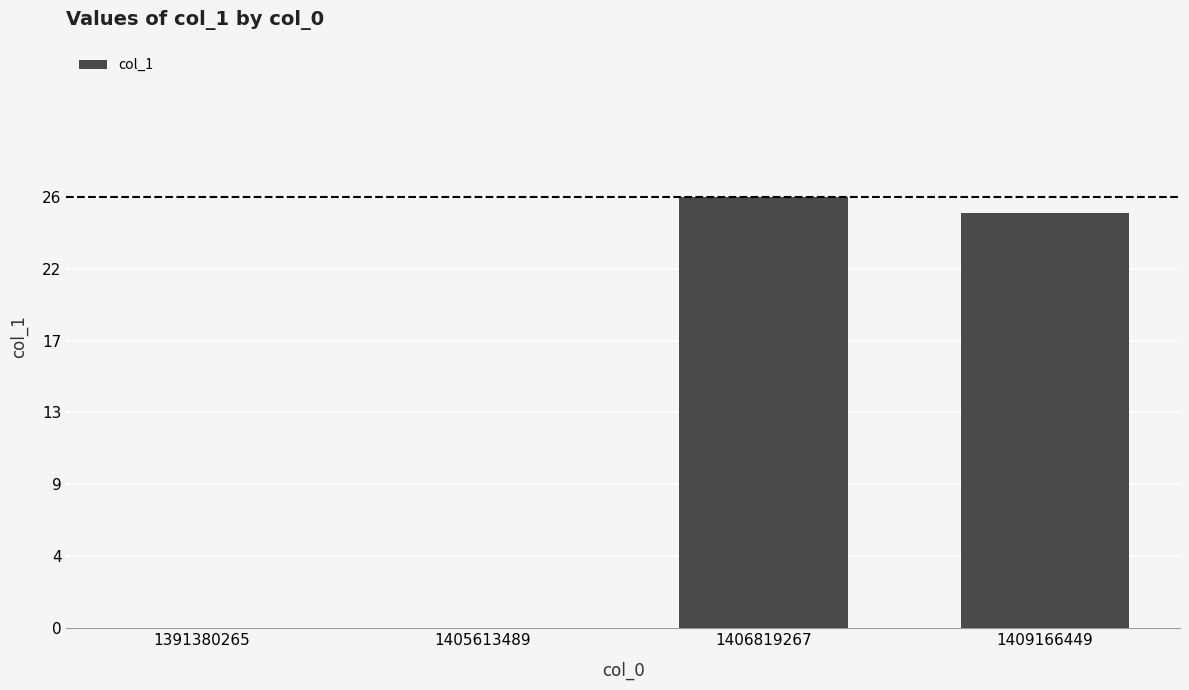

Where does the data first go above 25?

1406819267